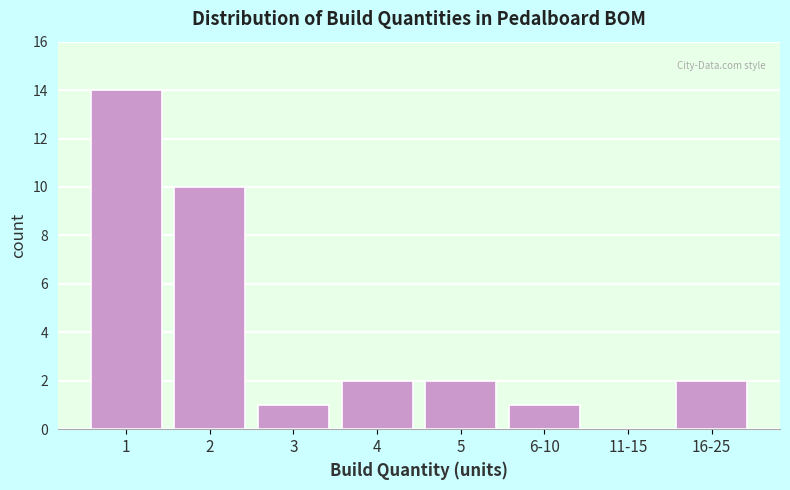

Reading left to right, extract all data points from this chart.

1=14	2=10	3=1	4=2	5=2	6-10=1	11-15=0	16-25=2